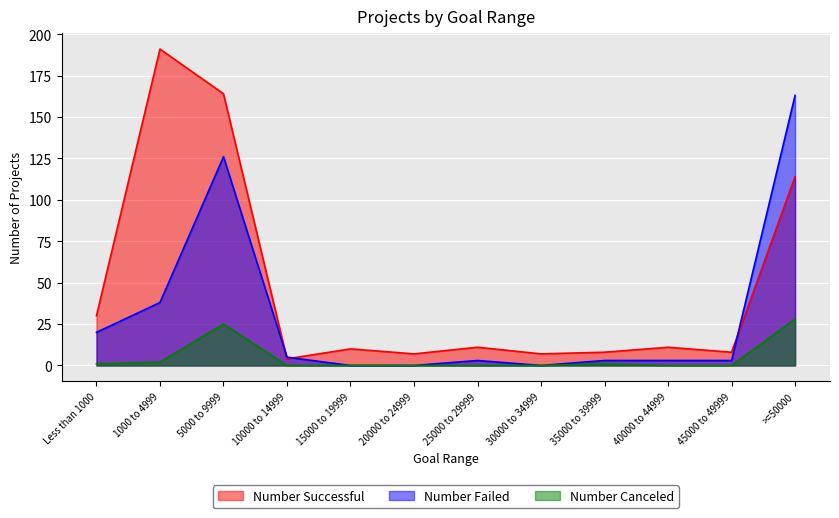

True or false: Number Successful and Number Canceled intersect in this chart.

False